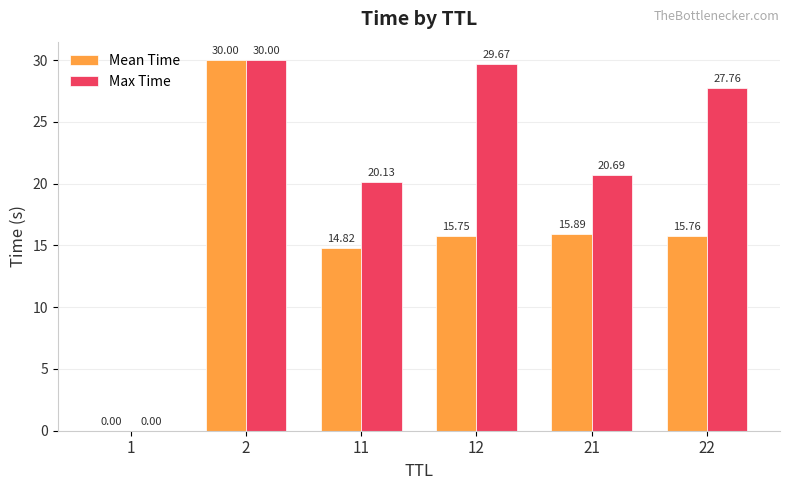

Between 21 and 22, which series saw the biggest shift?

Max Time